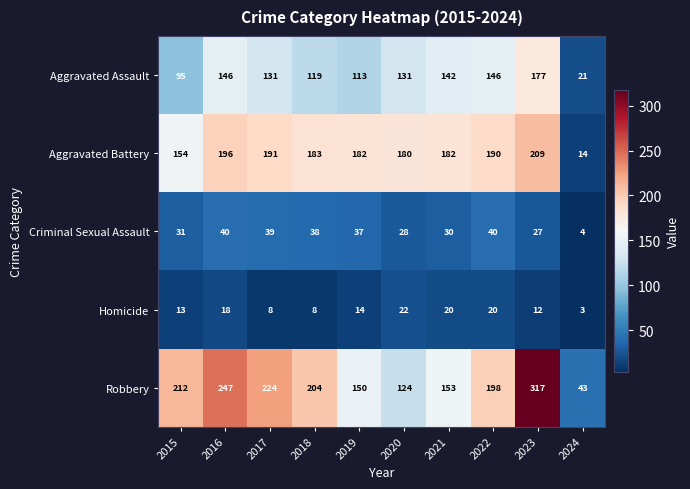

Read the Aggravated Assault value at 2021, to the nearest 50.

150